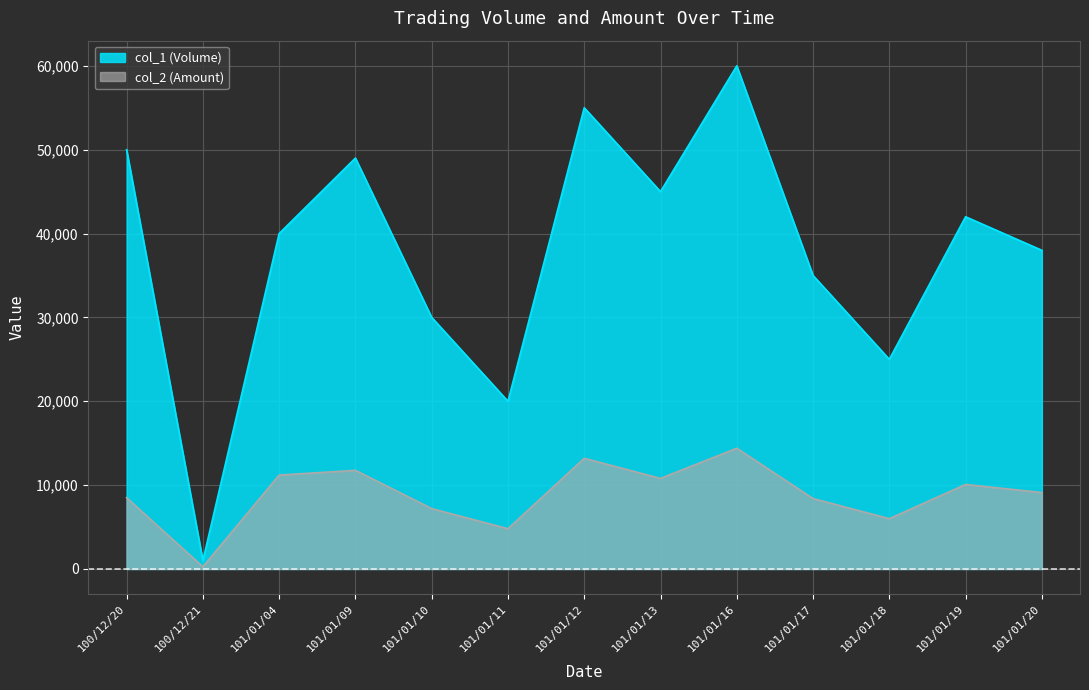

At 100/12/20, list the series in order from smallest to largest.

col_2 (Amount), col_1 (Volume)